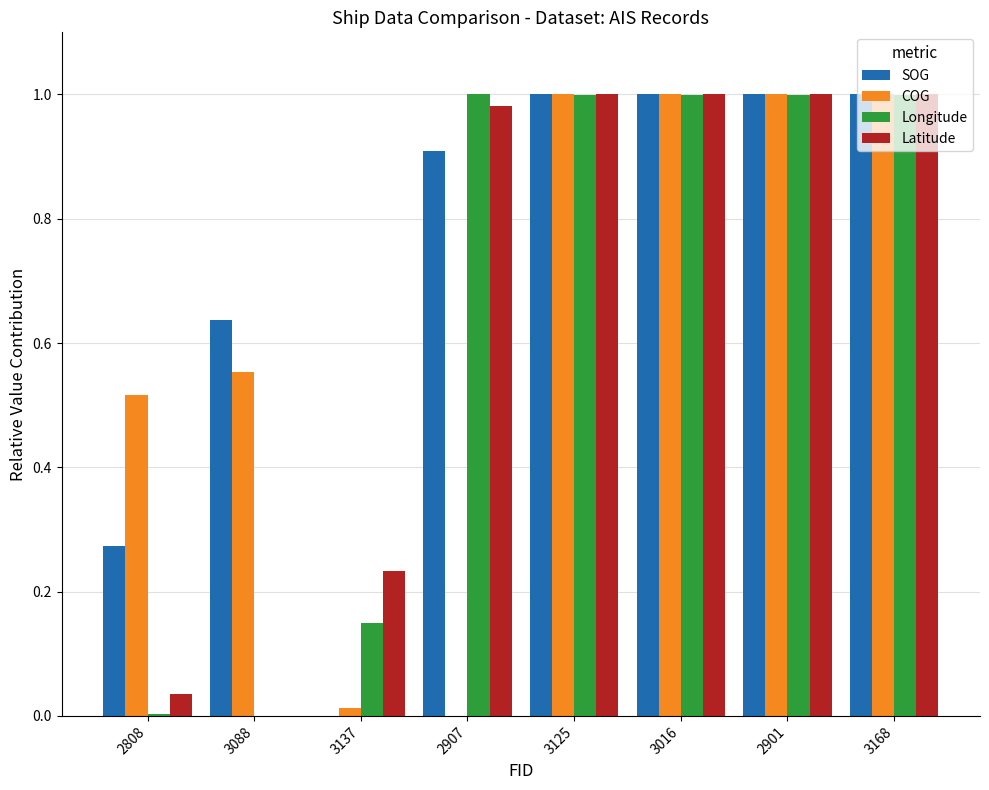

Are the bars horizontal?

No